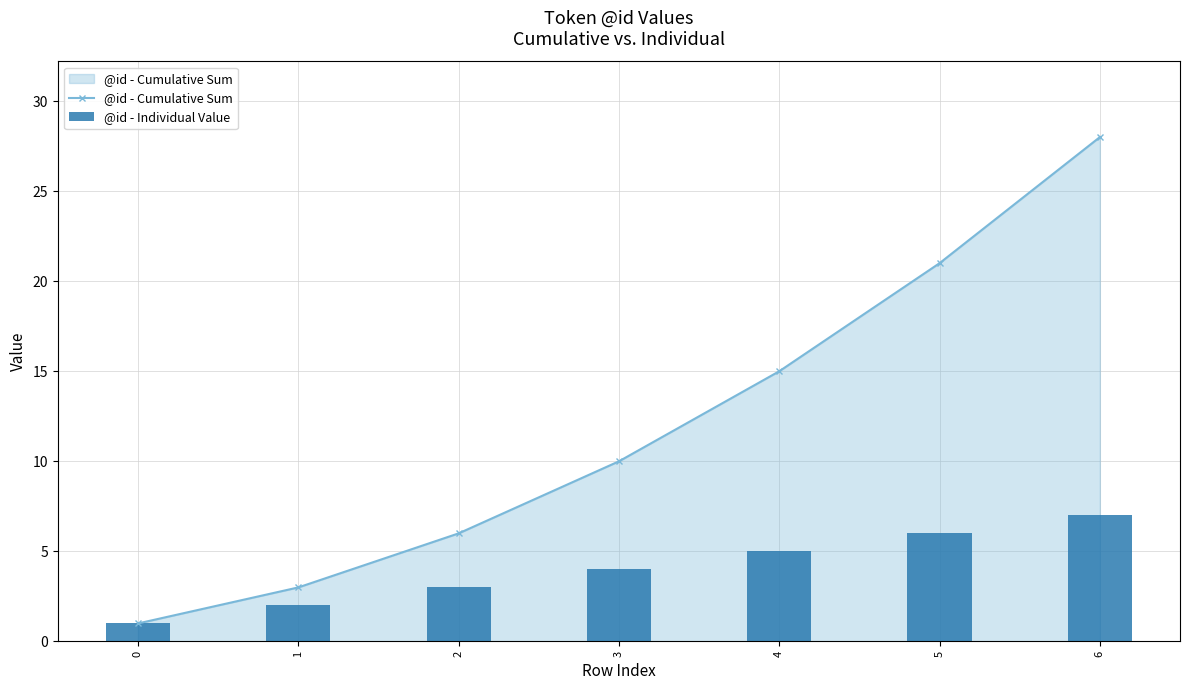

The value of @id - Cumulative Sum at 1 is 1. True or false?

False